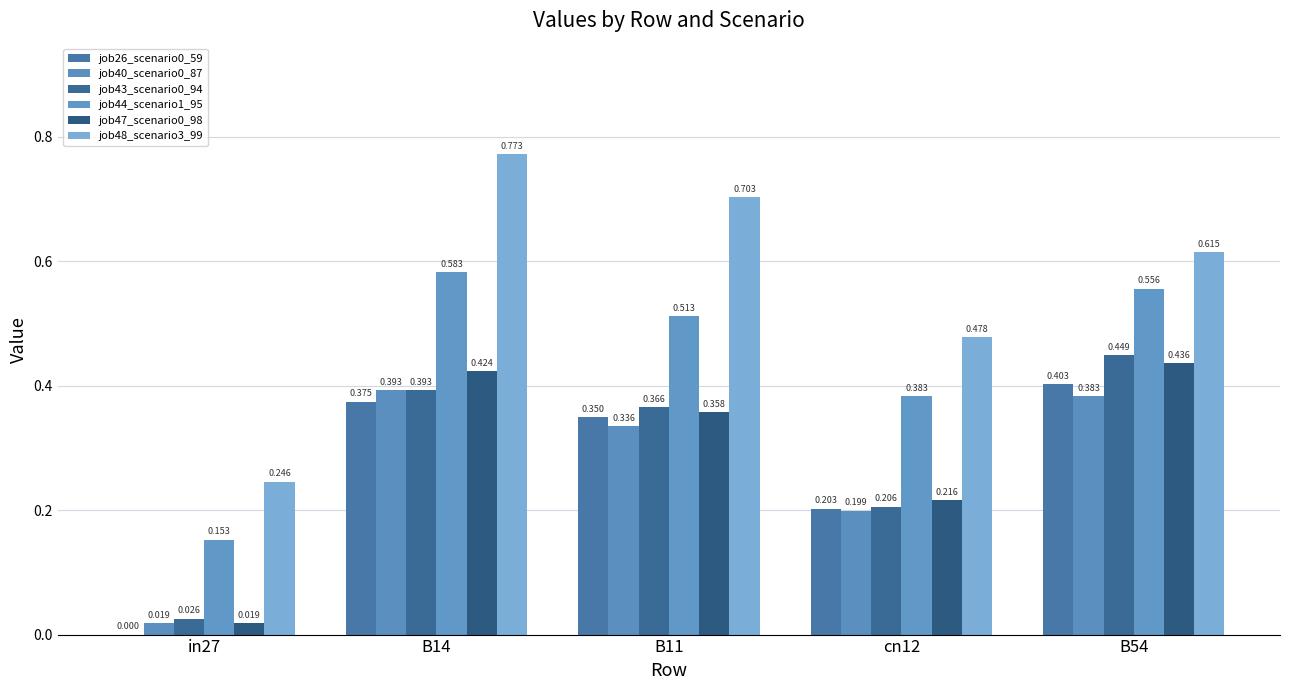

What is the total value across all series at B11?

2.6